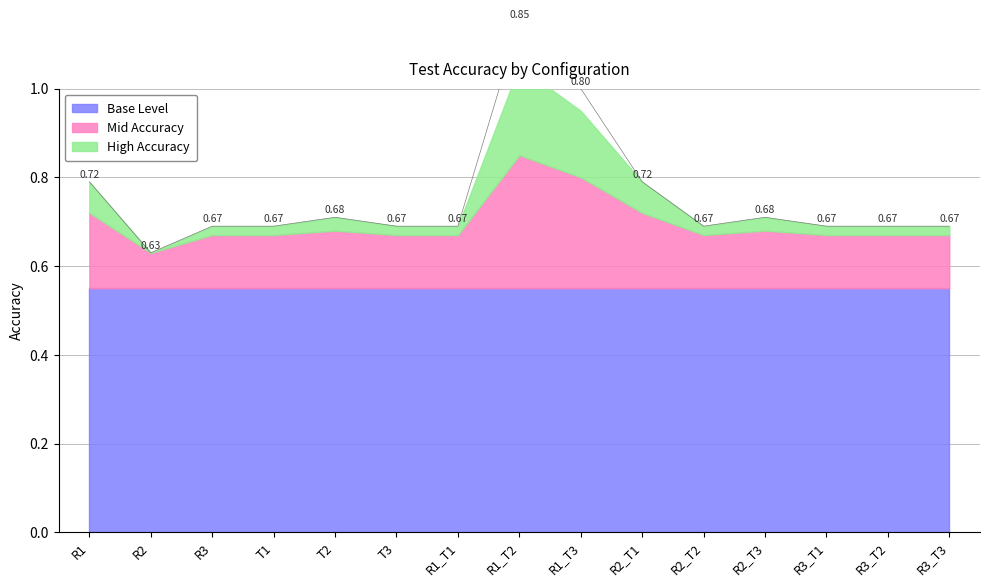

The value at R3_T1 is 0.7. True or false?

True